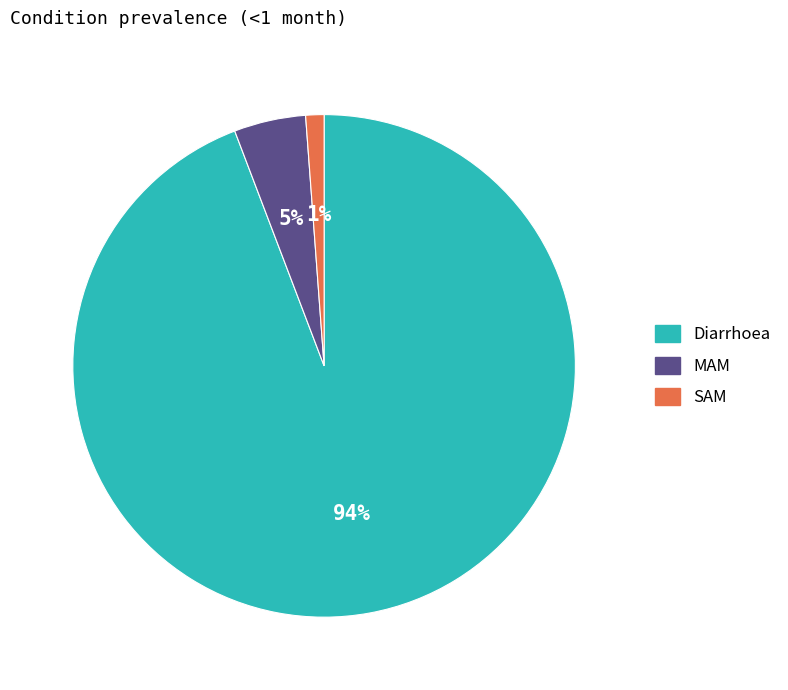

How many segments does this pie chart have?

3